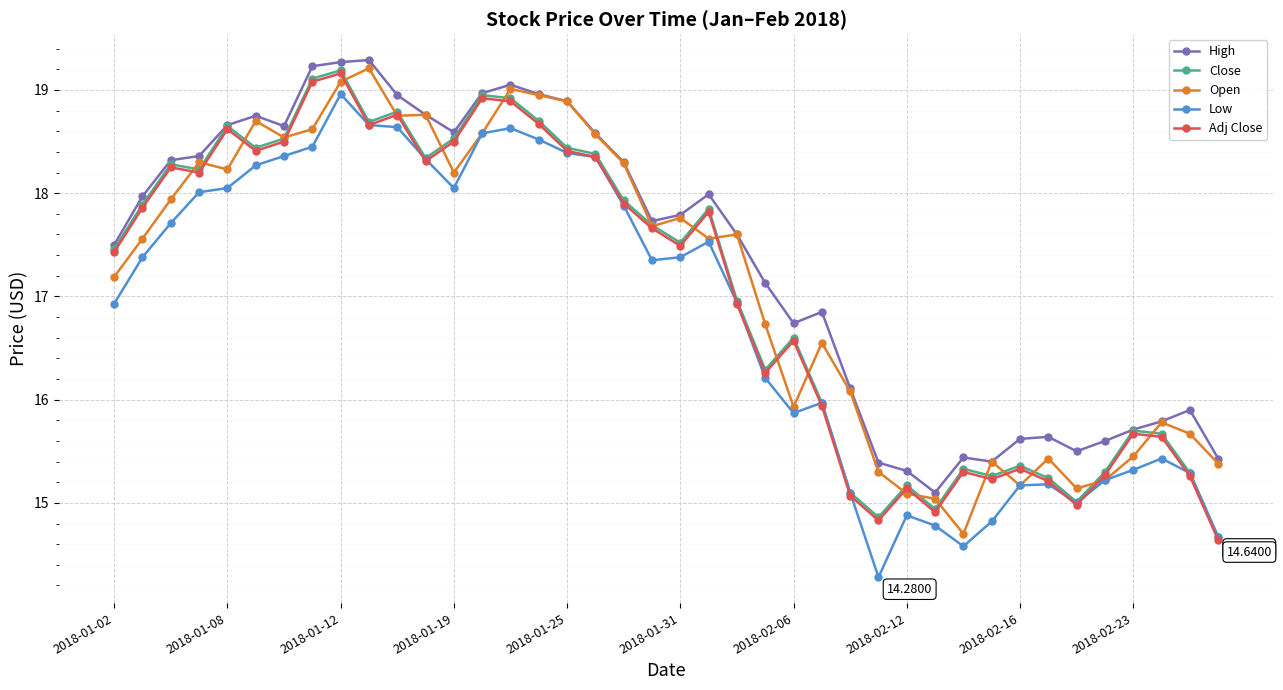

True or false: High has more than 1 points higher than both neighbors.

True